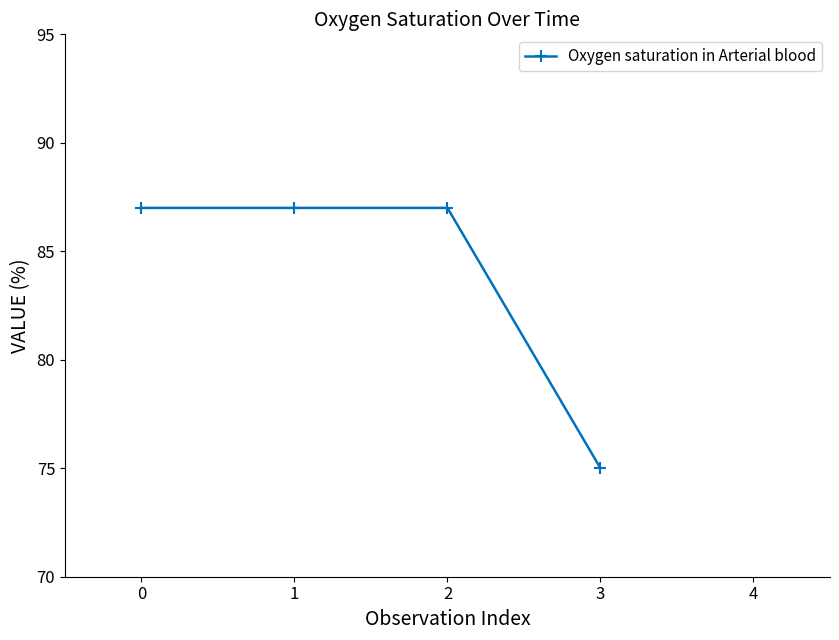

What is the value of the 4th point from the left?

75